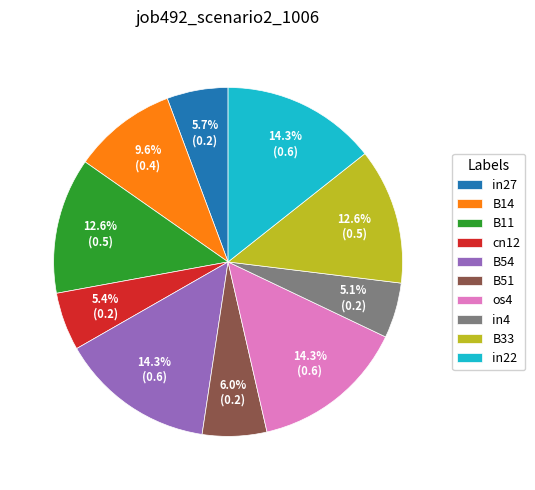

What percentage do cn12 and B51 together represent?

11.4%